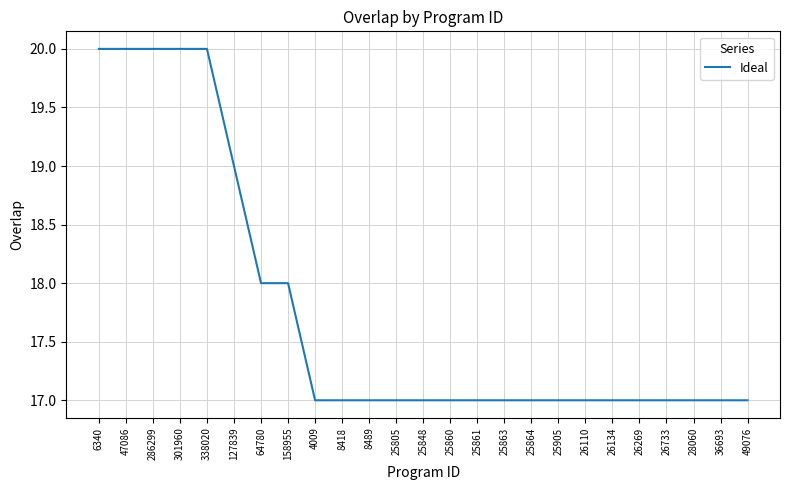

Is this an area chart (filled region under the line)?

No